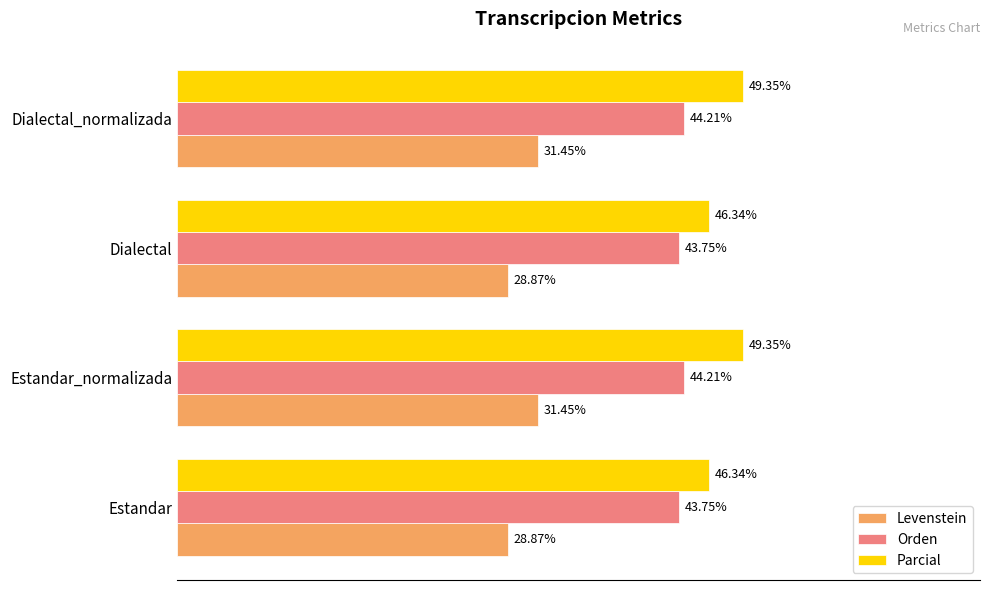

Is the value of Orden at Dialectal greater than the value of Parcial at Estandar?

No